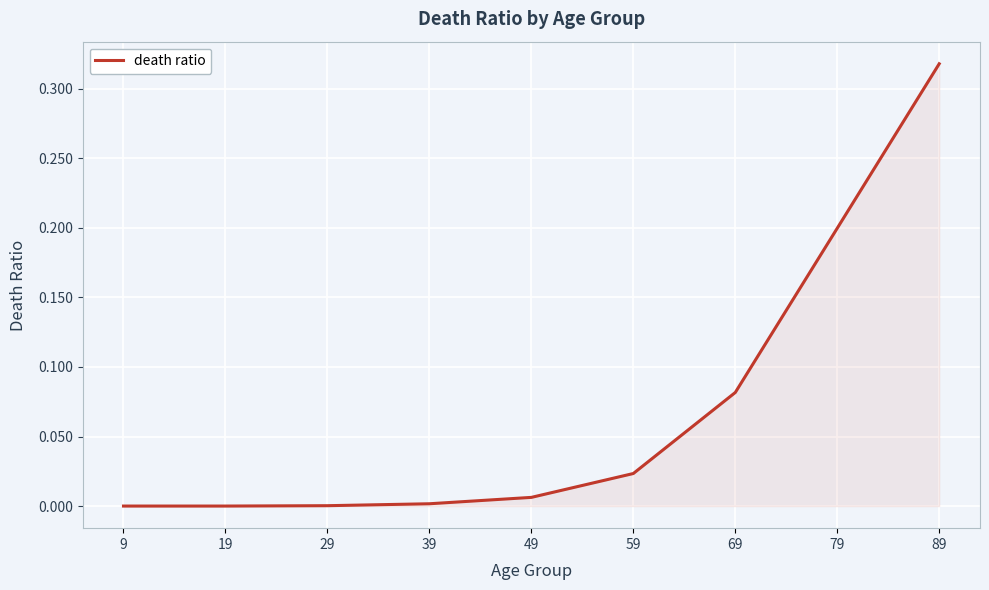

Between 59 and 89, which is larger?

89